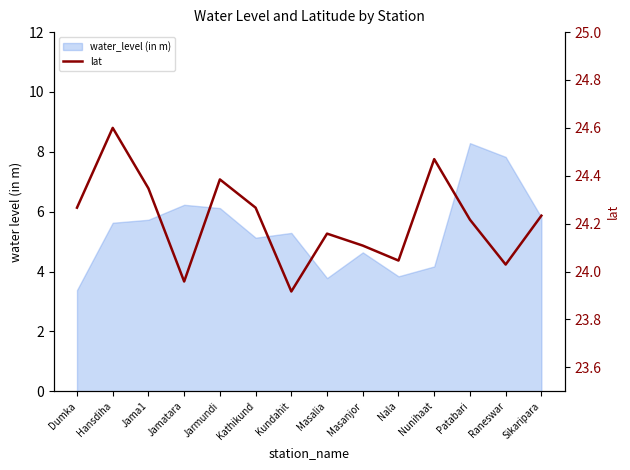

Which has a higher value, Masanjor or Hansdiha?

Hansdiha